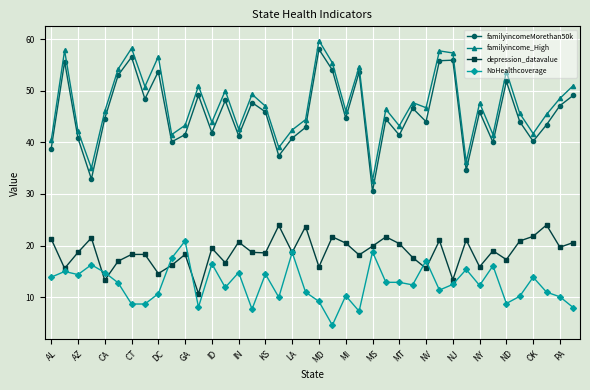

What are all the series names shown in the legend?

familyincomeMorethan50k, familyincome_High, depression_datavalue, NoHealthcoverage